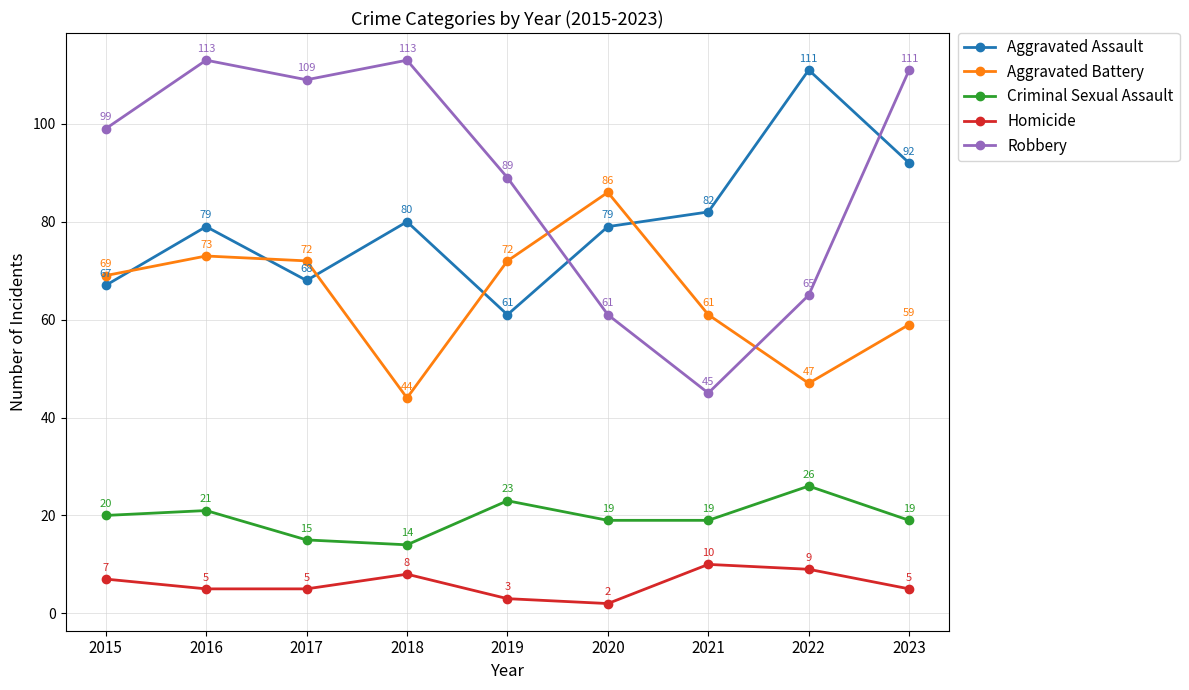

Where is Aggravated Assault nearest to the value 86?

2021